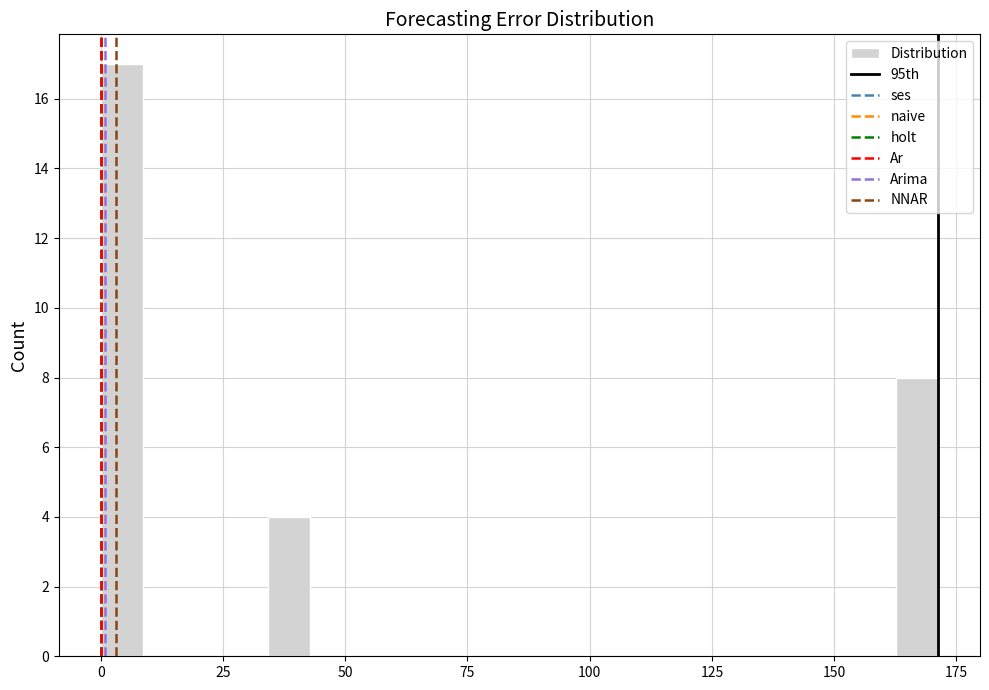

Around what value on the x-axis is the tallest bar? Give the approximate position of its centre, as read against the axis.

5